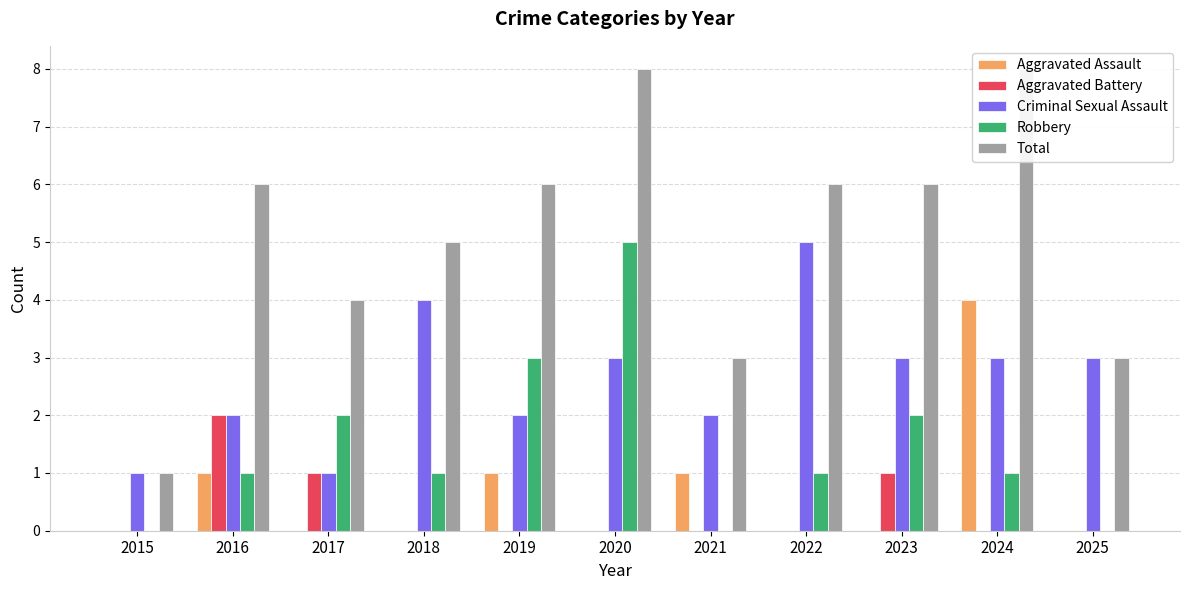

How many Total values are between 3 and 6?

8